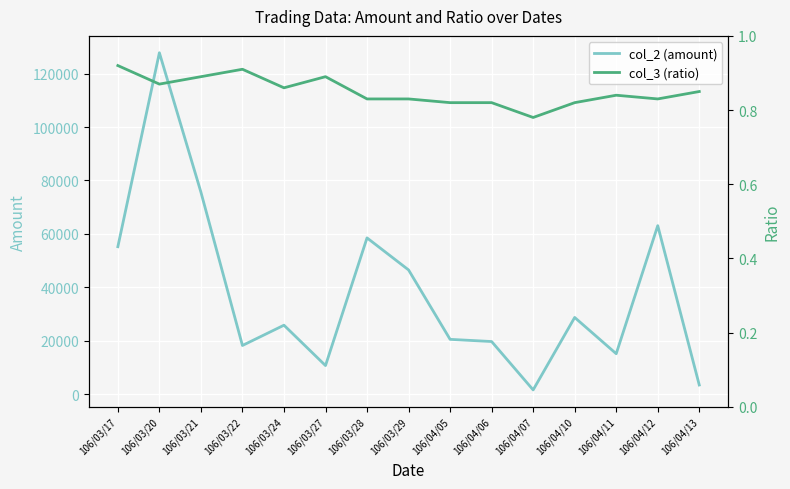

How many distinct data groups are displayed?

2